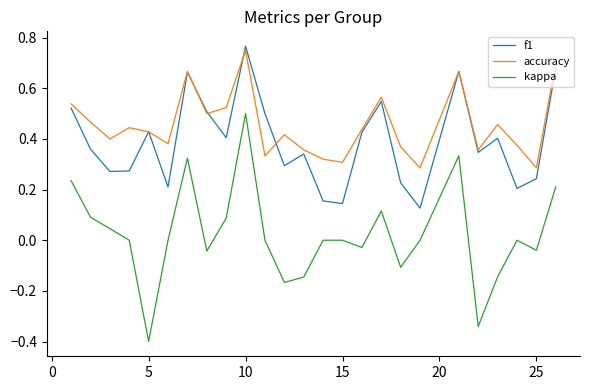

Which series has the widest spread of values?

kappa